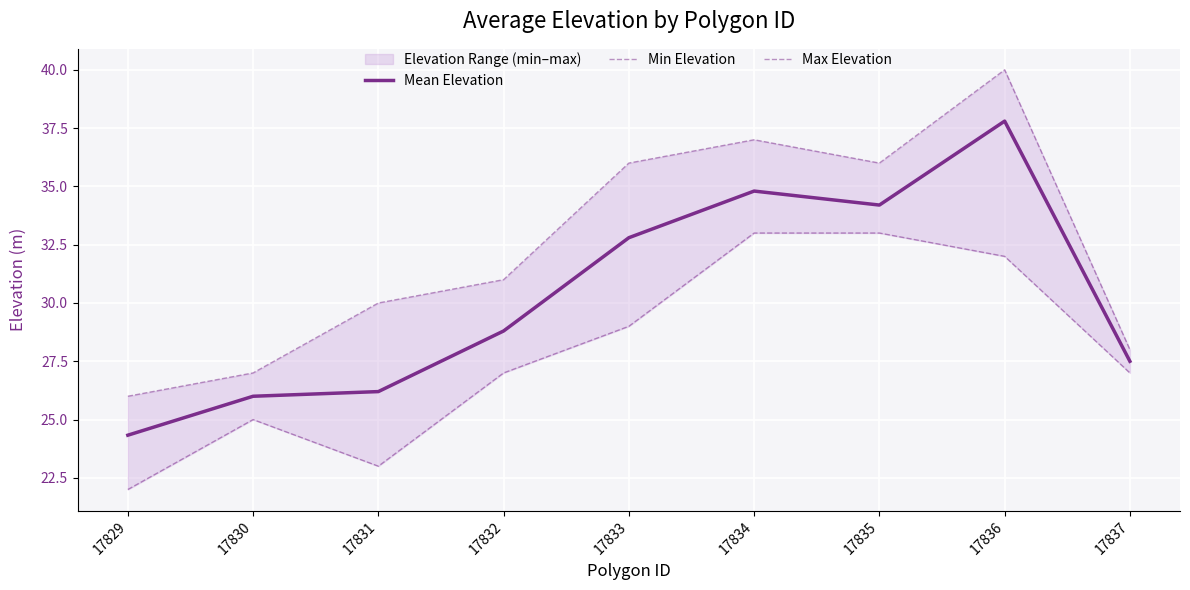

At which label does Min Elevation reach its peak?

17834